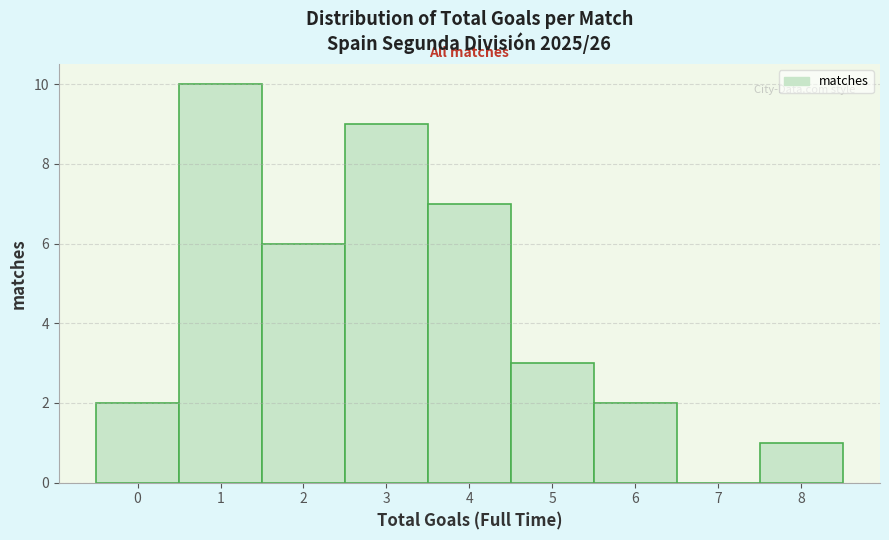

Reading left to right, transcribe this chart: for each bar, give the range it covers on the x-axis and its height. The values are not printed on the chart, so give them approximately, as read against the axis.

-0.5 to 0.5: 2
0.5 to 1.5: 10
1.5 to 2.5: 6
2.5 to 3.5: 9
3.5 to 4.5: 7
4.5 to 5.5: 3
5.5 to 6.5: 2
6.5 to 7.5: 0
7.5 to 8.5: 1